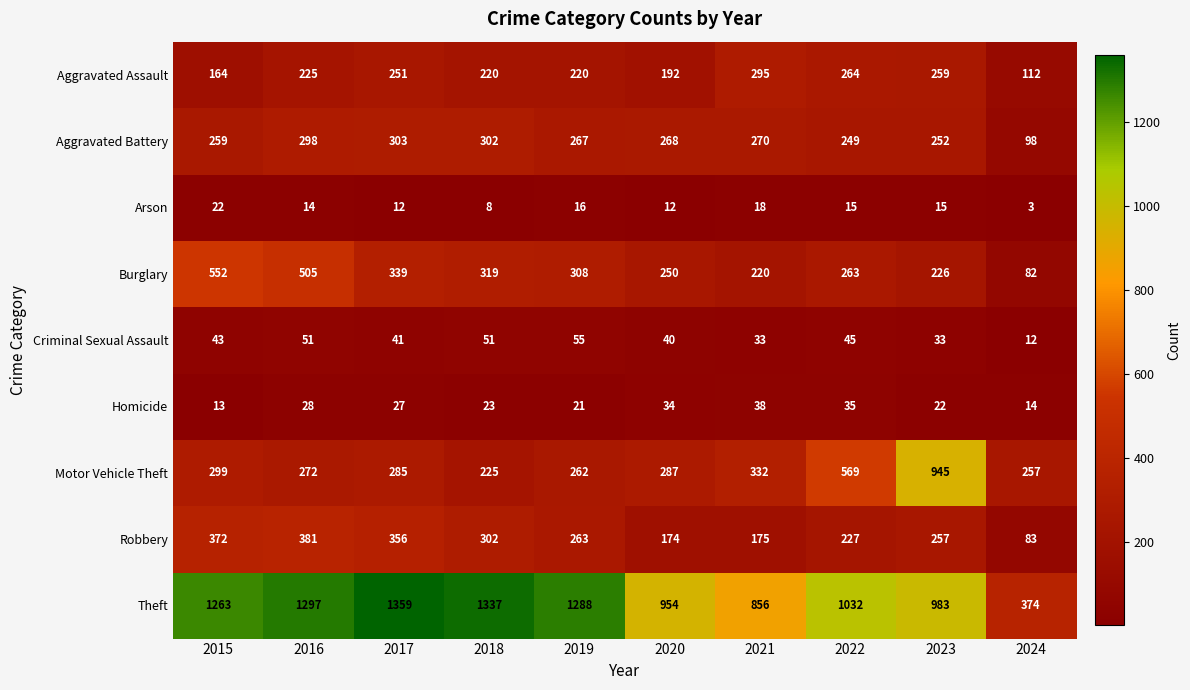

Which series has the largest total across all categories?

Theft